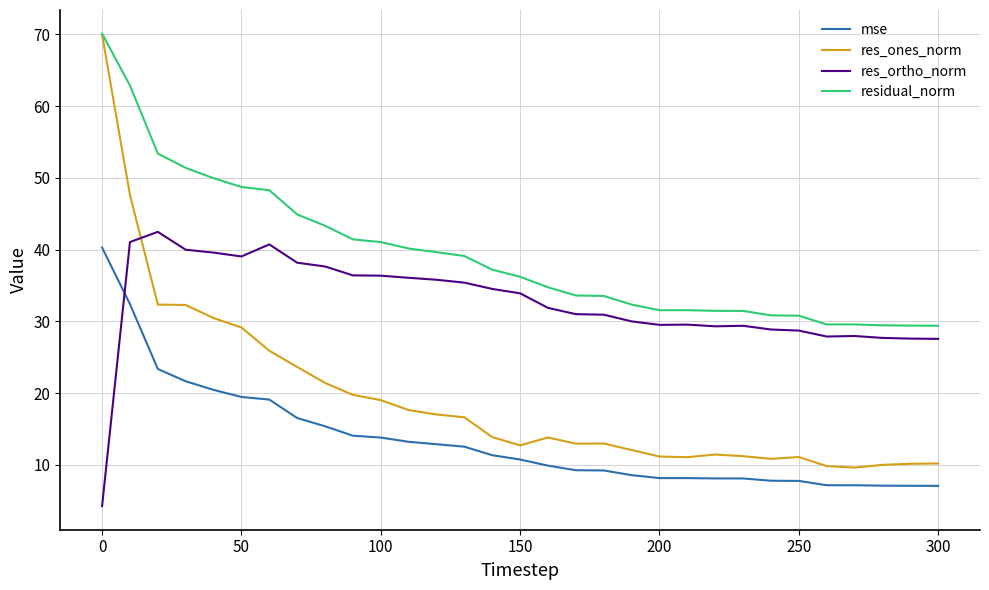

Which series has the largest total across all categories?

residual_norm